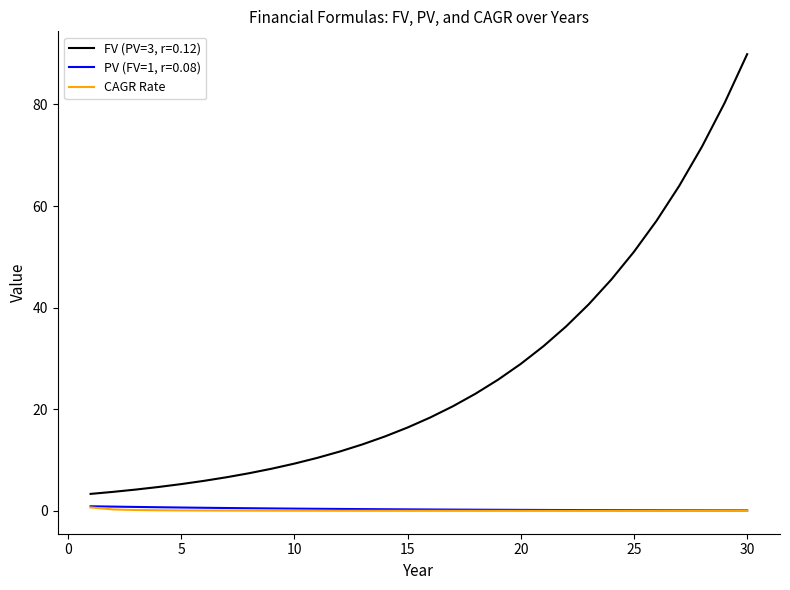

True or false: CAGR Rate and FV (PV=3, r=0.12) cross at least once.

False